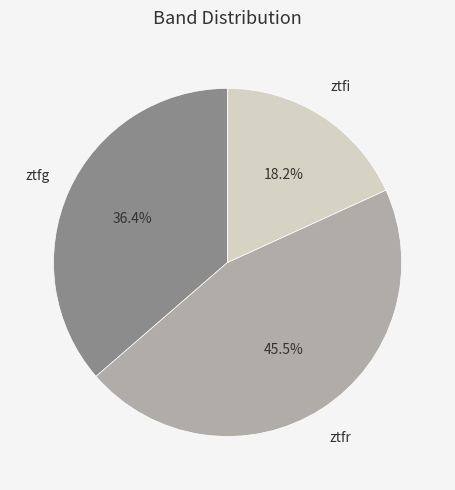

Is there any slice that represents more than half of the pie?

No